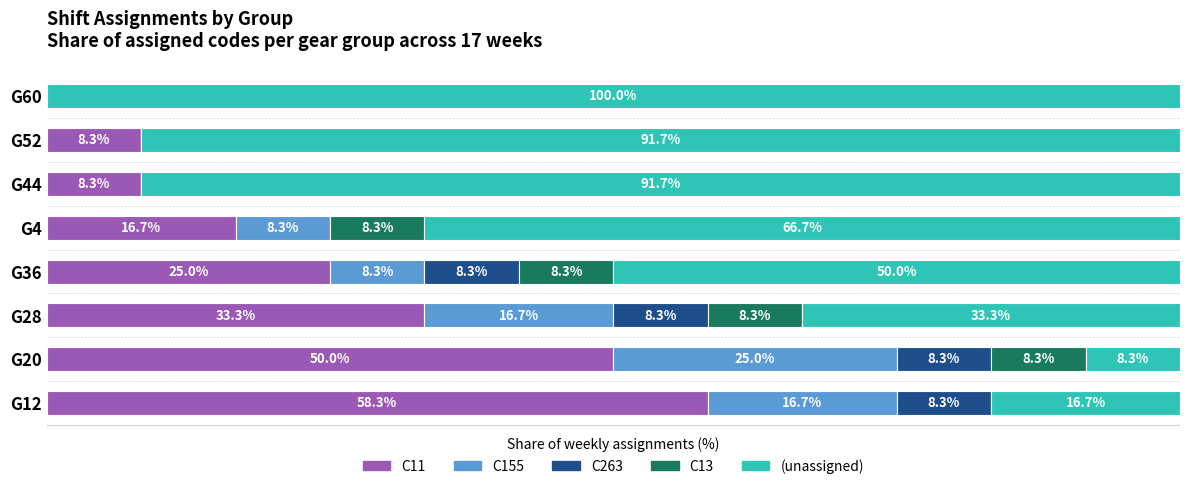

Where is C11 nearest to the value 29?

G36